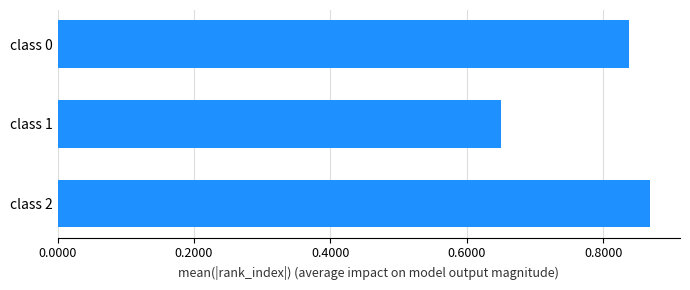

Between class 0 and class 2, which is larger?

class 2